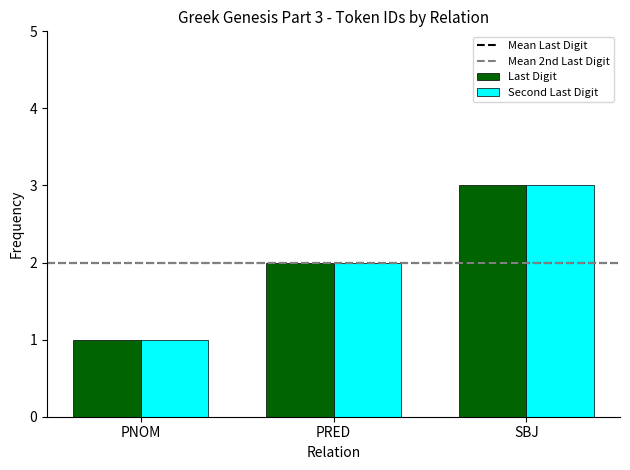

What is the difference between the maximum and minimum values in the Last Digit series?

2